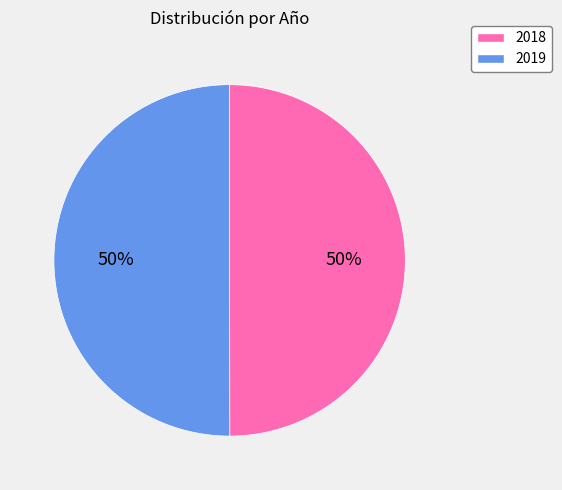

How many segments does this pie chart have?

2